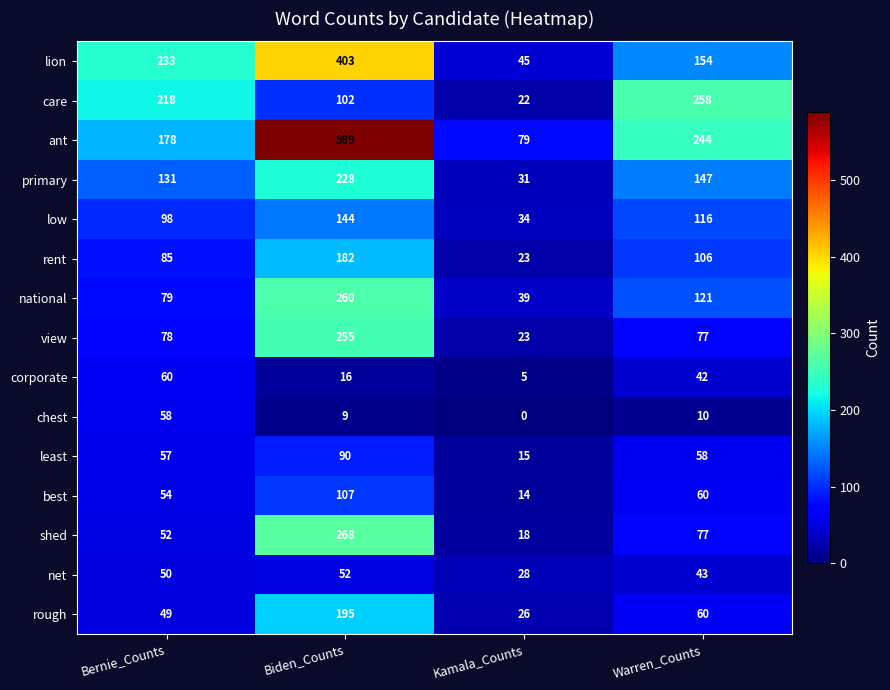

Read the view value at Warren_Counts, to the nearest 50.

100